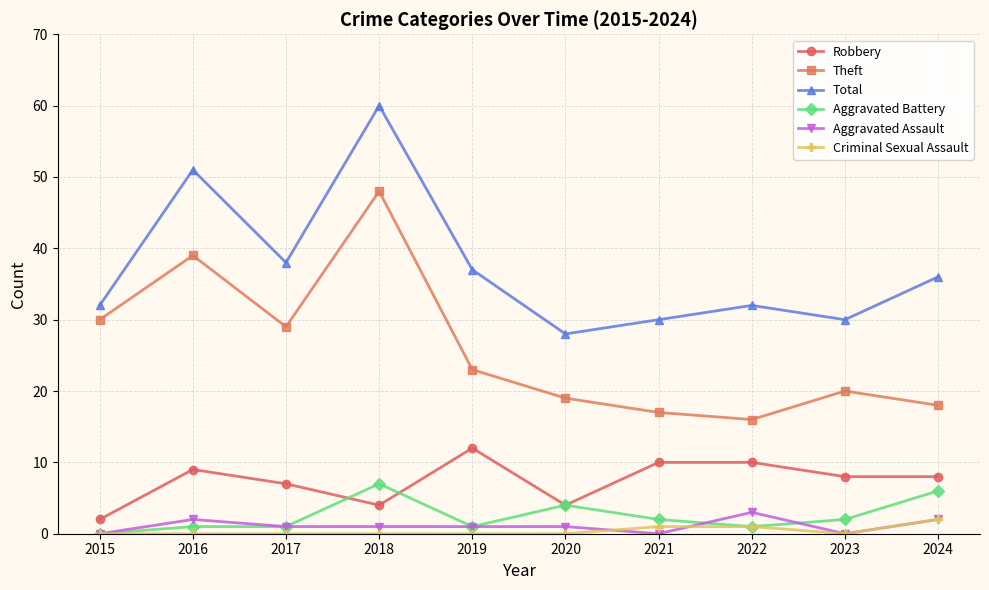

The Aggravated Assault series shows 0 at 2023. True or false?

True